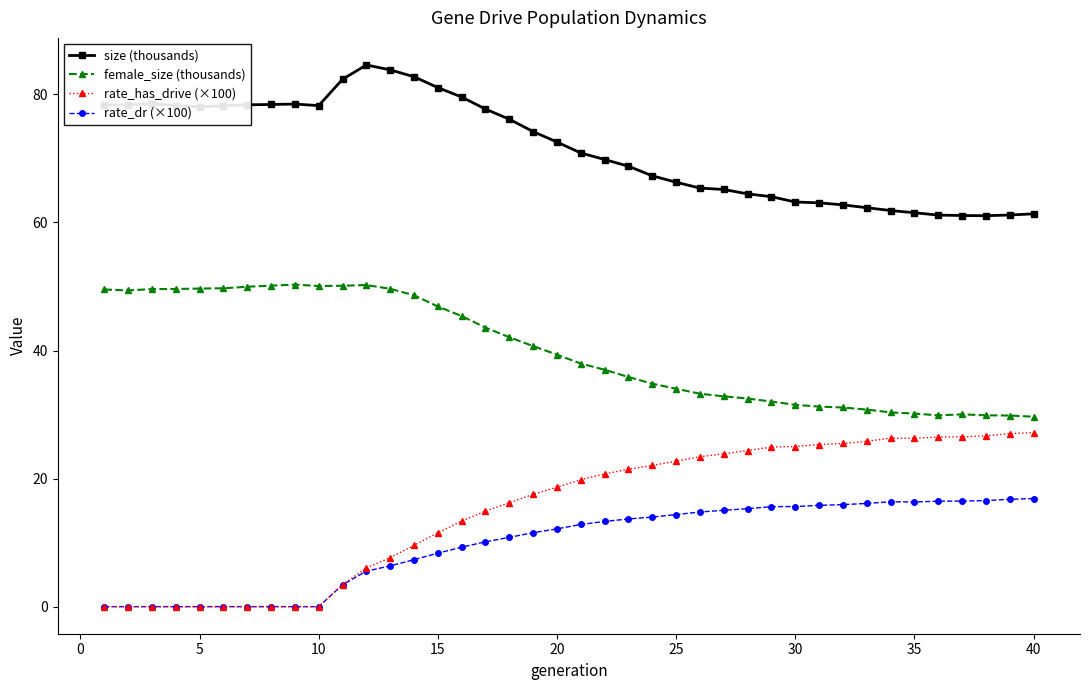

True or false: rate_has_drive (×100) has more than 0 interior local peaks.

True